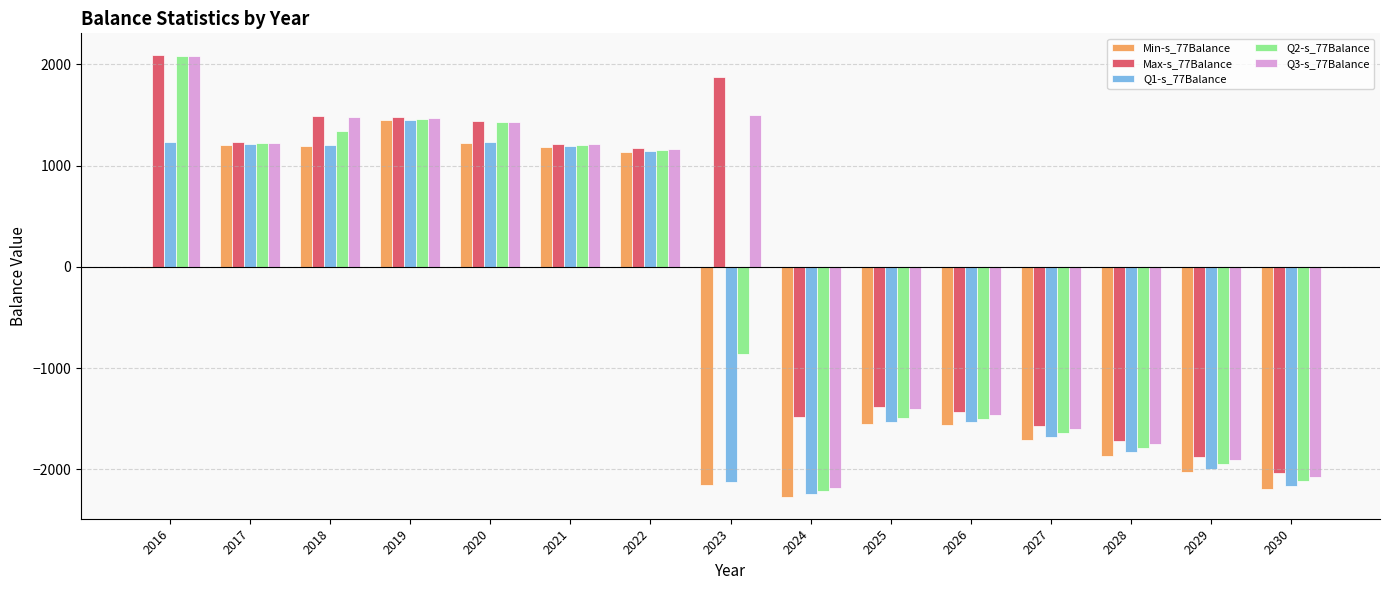

What is the sum of the Max-s_77Balance values at 2025 and 2027?

-2952.8